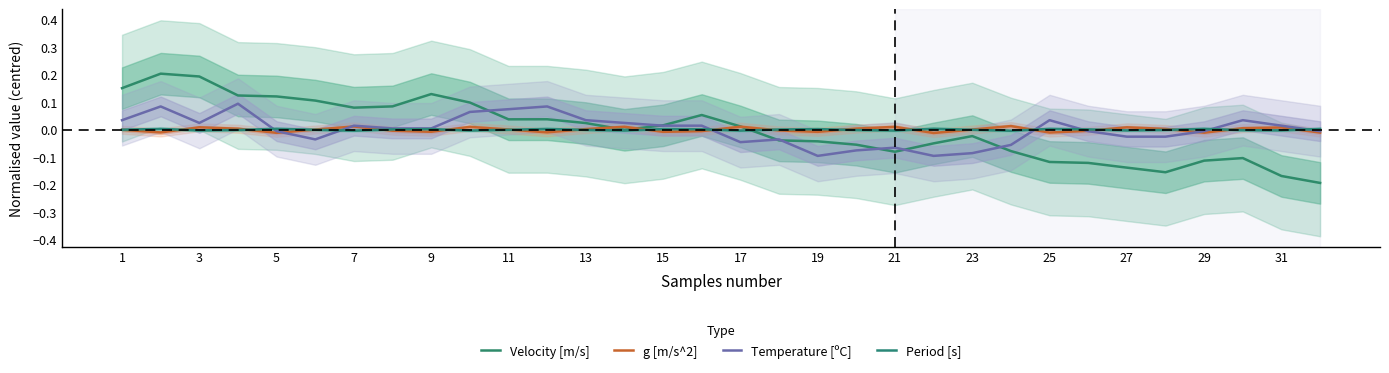

Which has a higher value, 9 or 31?

9